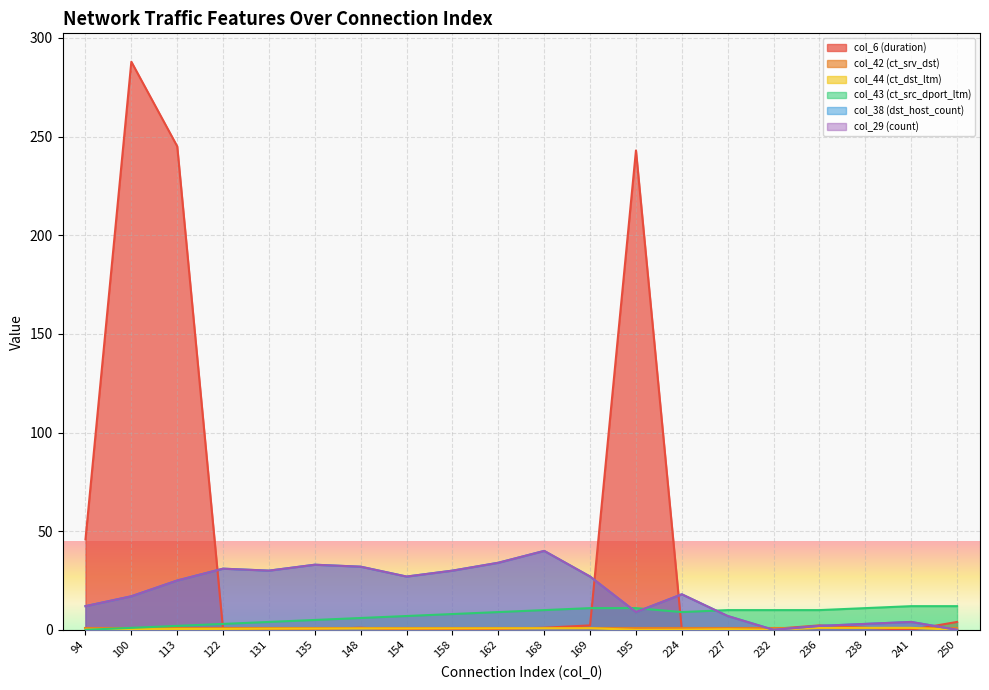

Is the value of col_44 (ct_dst_ltm) at 250 greater than the value of col_38 (dst_host_count) at 224?

No